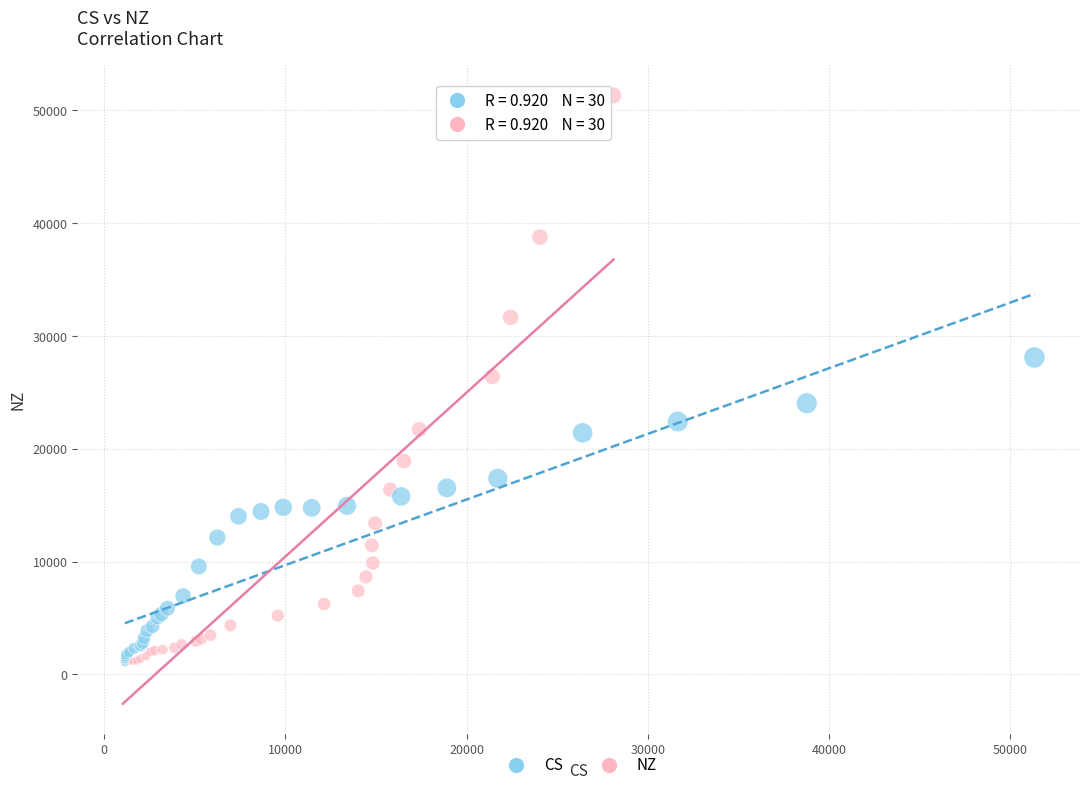

Which series has the largest Y range (max minus min)?

NZ